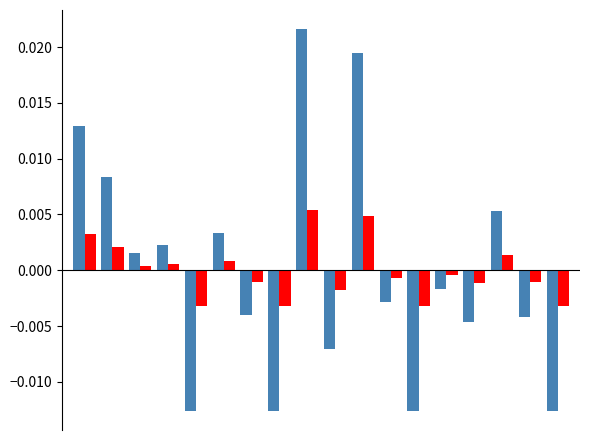

Are the bars grouped side by side (vs. stacked)?

Yes